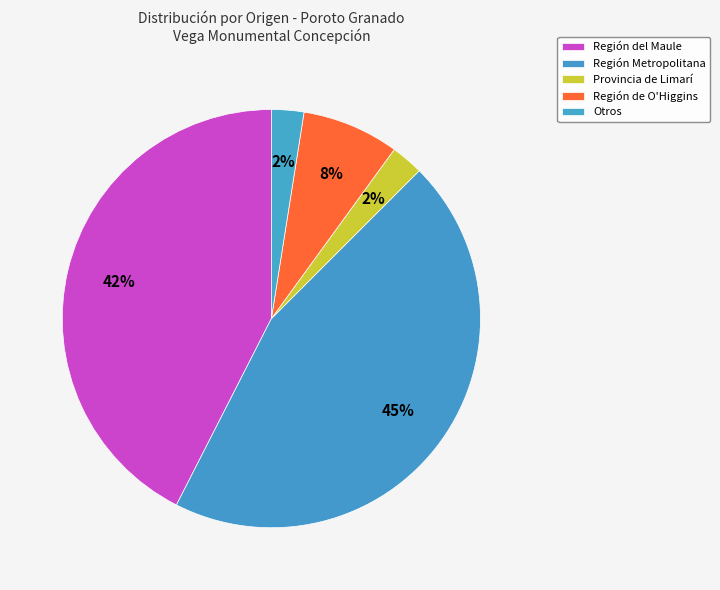

How many slices are in this pie chart?

5